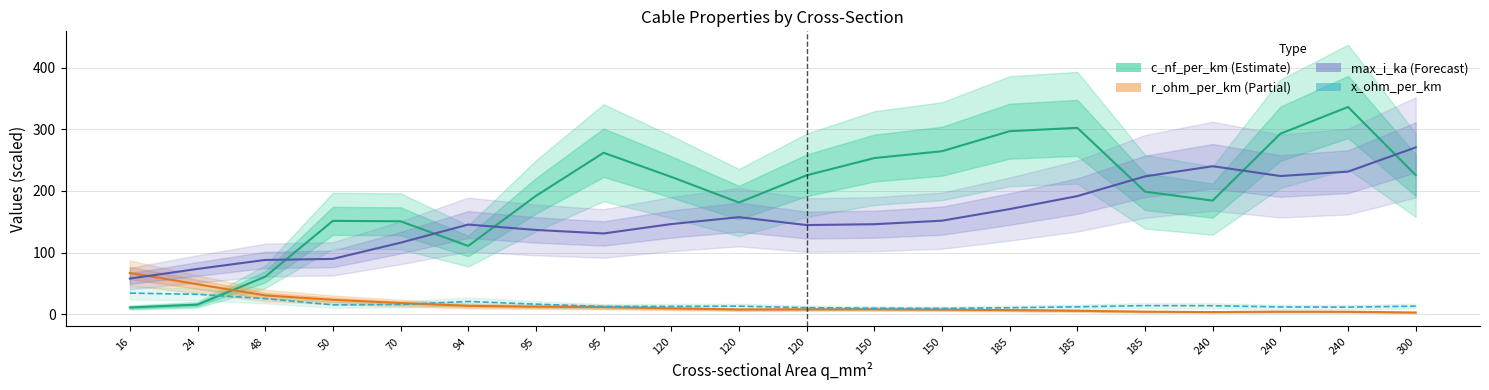

How many series are shown in this chart?

4